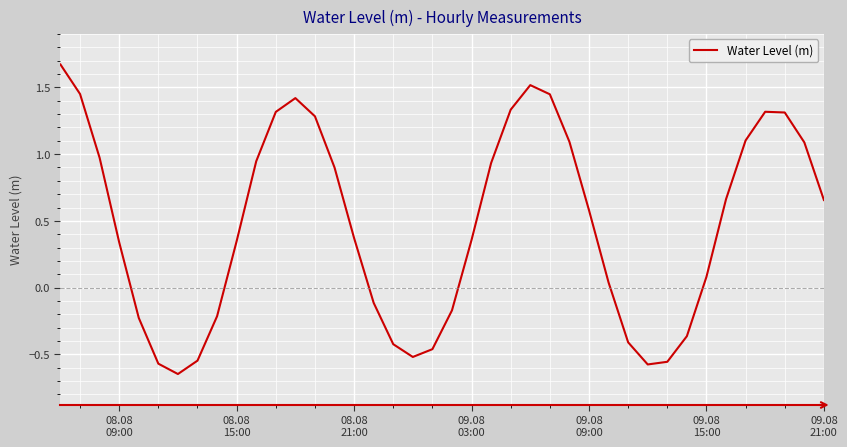

What is the difference between the maximum and minimum values?

2.3